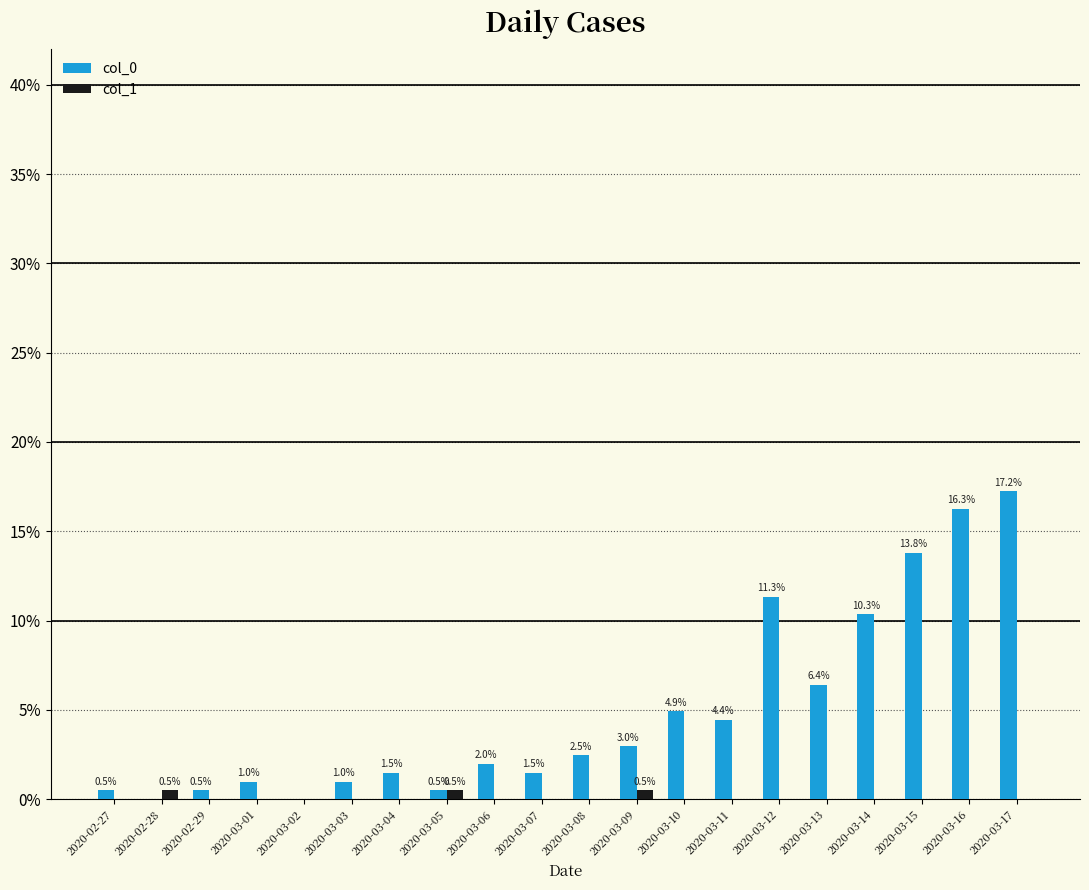

What are all the series names shown in the legend?

col_0, col_1